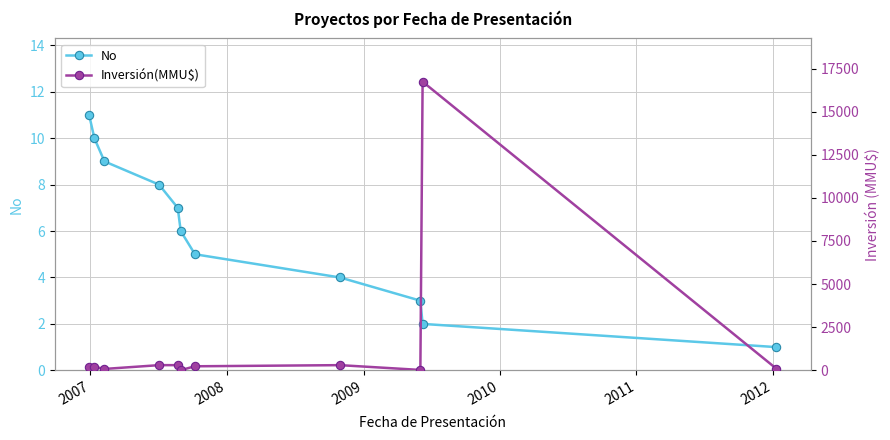

What is the sum of all Inversión(MMU$) values?

18482